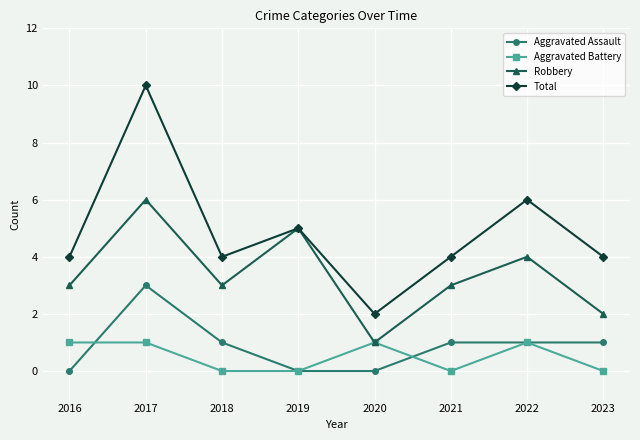

What is the difference between the maximum and minimum values in the Aggravated Battery series?

1